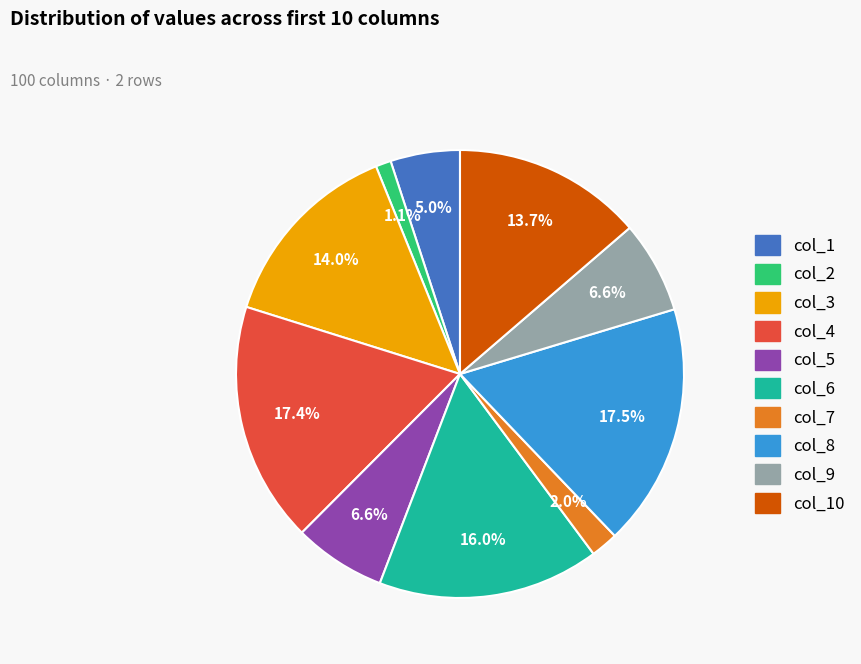

Is there any slice that represents more than half of the pie?

No